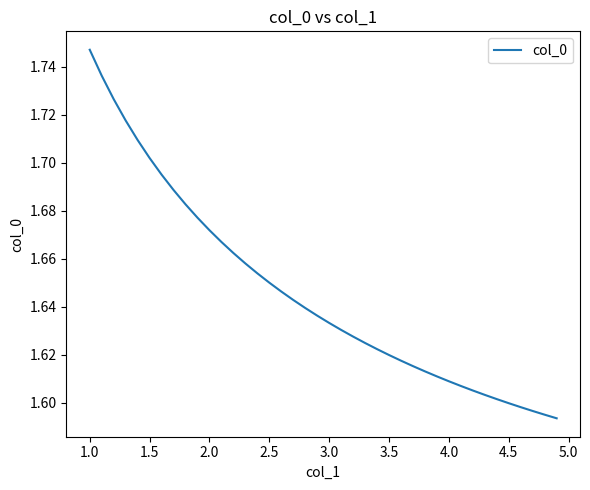

The value at 3.0 is 2.2. True or false?

False